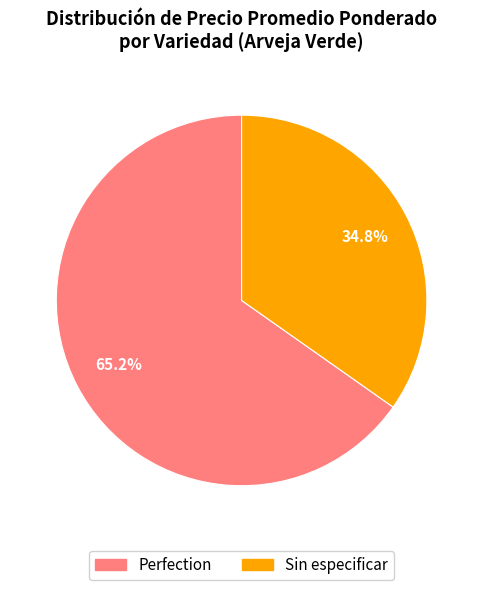

Approximately how many times larger is the value at Sin especificar compared to Perfection?

0.5